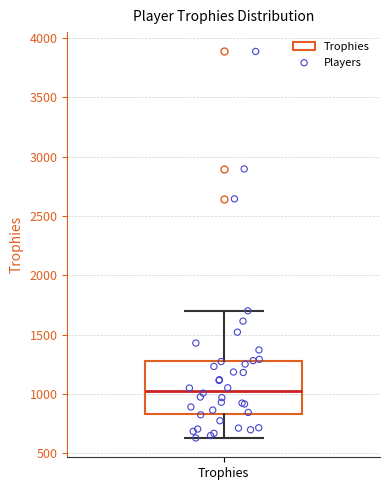

Transcribe this box plot: give where the median line is, the range the box spans, and where the two whiskers end, as read against the y-axis. The values are not printed on the chart, so give them approximately, as read against the axis.

median 1050, box 850 to 1300, whiskers 650 to 1700